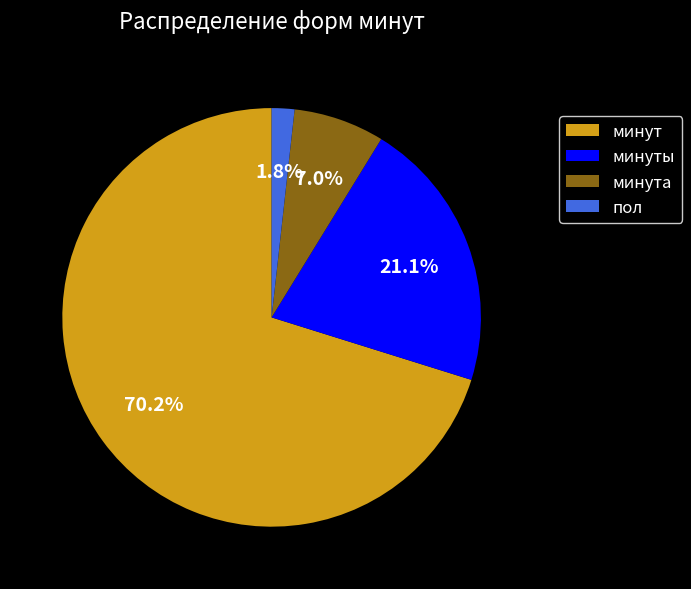

How many slices are in this pie chart?

4